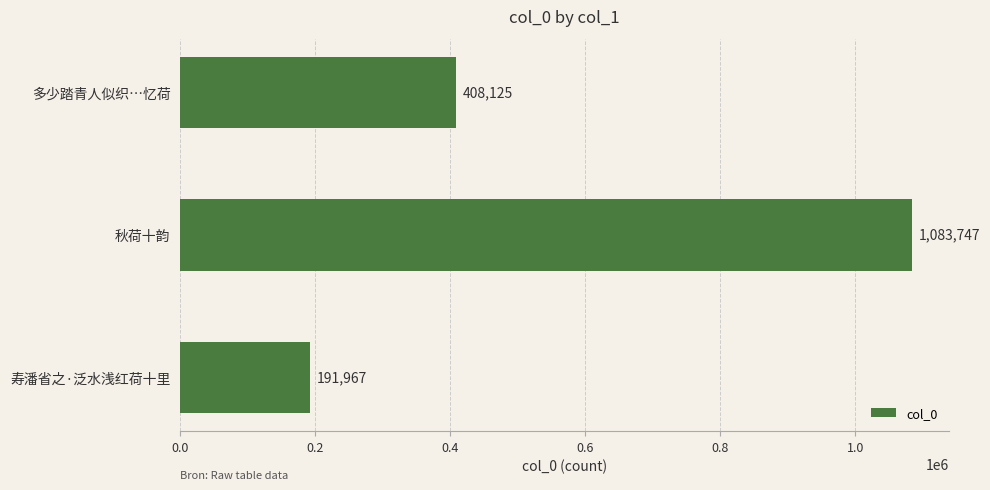

The chart shows a value of 276654 at 多少踏青人似织…忆荷. True or false?

False